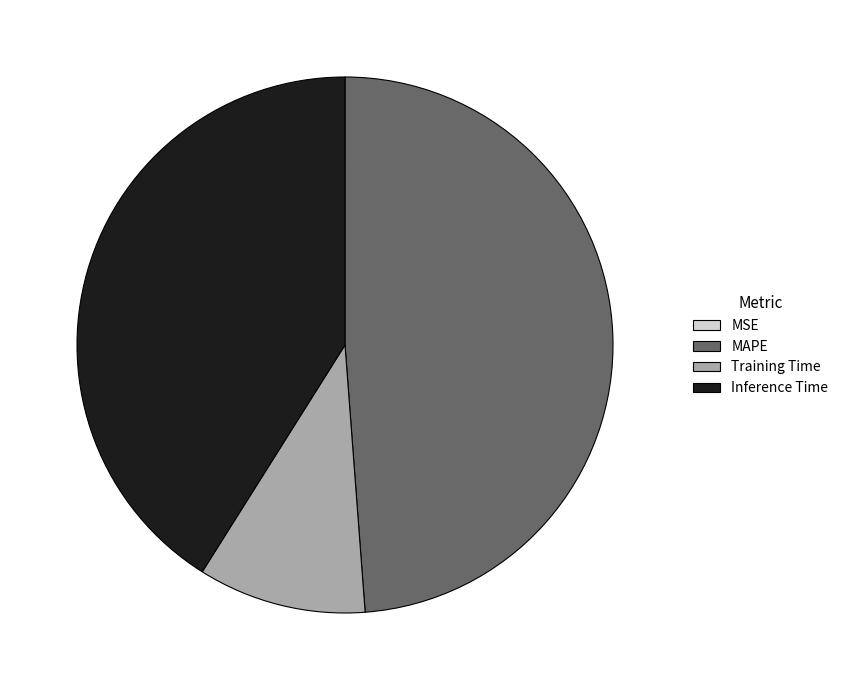

Which slice is the largest?

MAPE